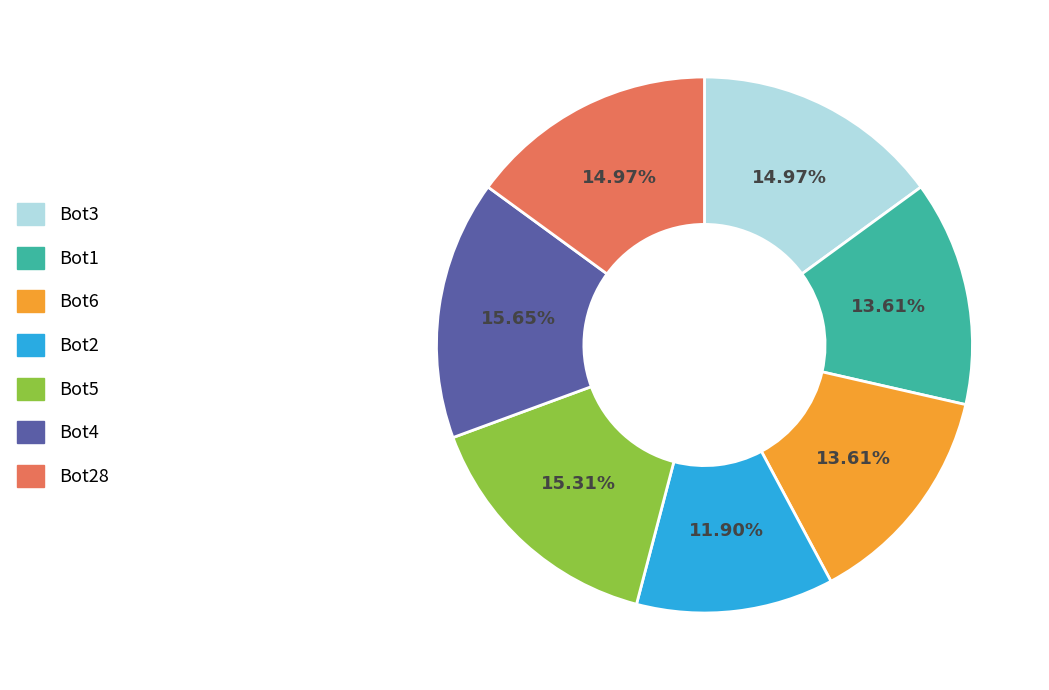

Which has a higher value, Bot4 or Bot6?

Bot4